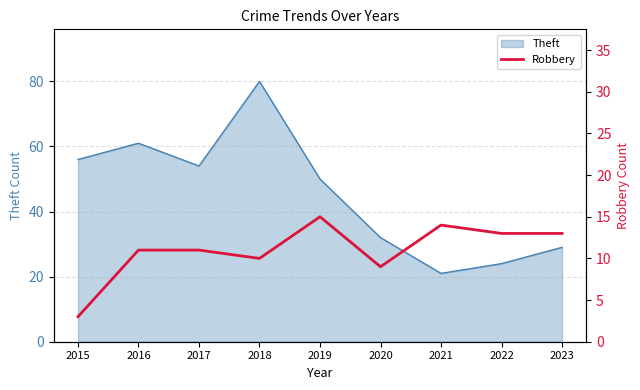

At which label does Theft reach its minimum?

2021